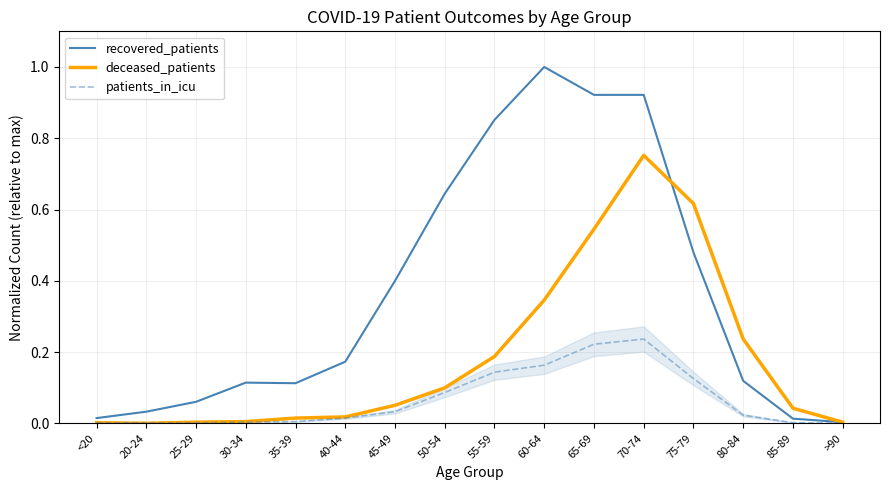

At which category does deceased_patients reach its first local valley?

20-24